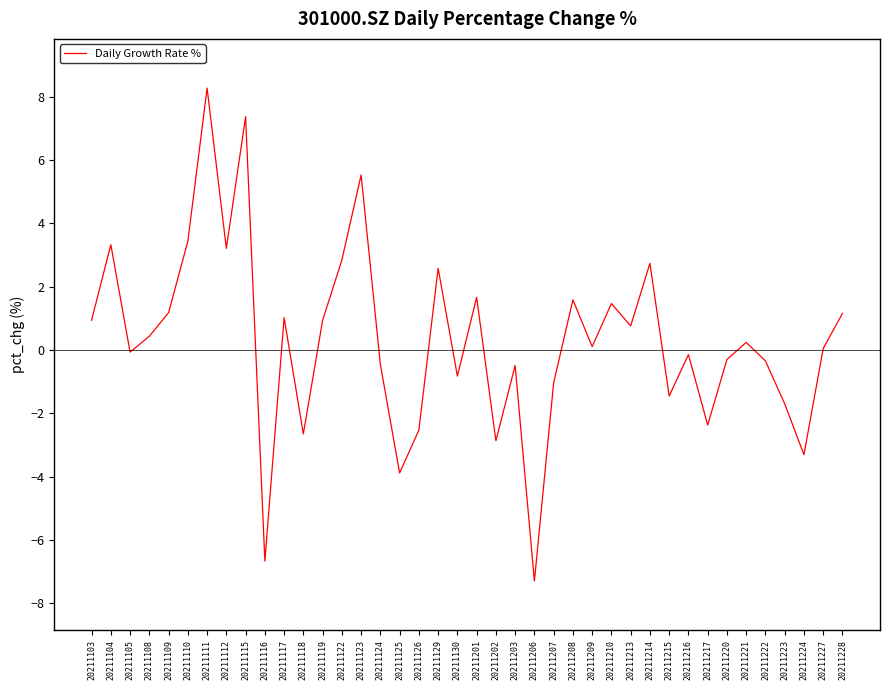

The value at 20211227 is 0.0. True or false?

True